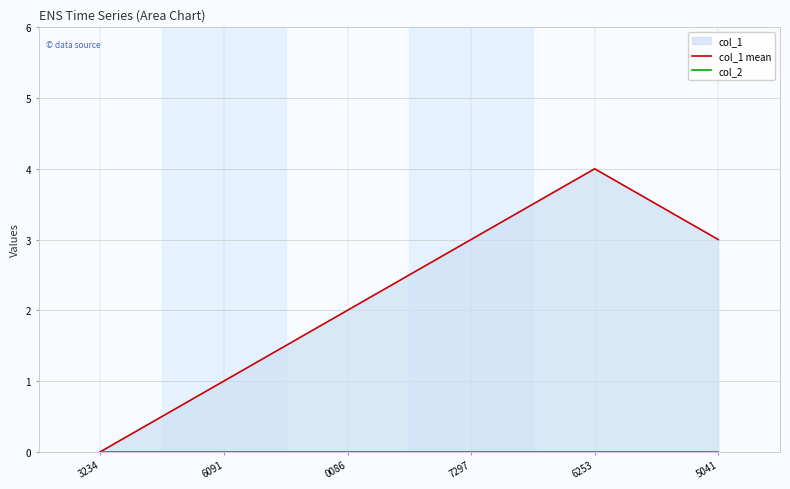

At how many categories does at least one series exceed 3?

1